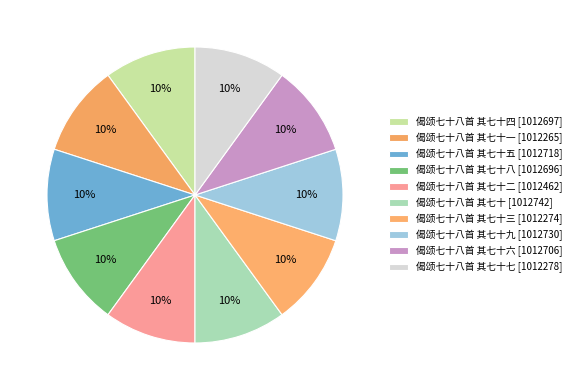

How many segments does this pie chart have?

10